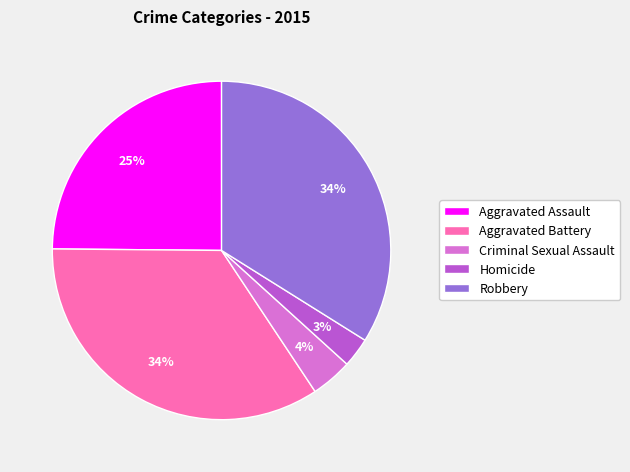

Is there any slice that represents more than half of the pie?

No